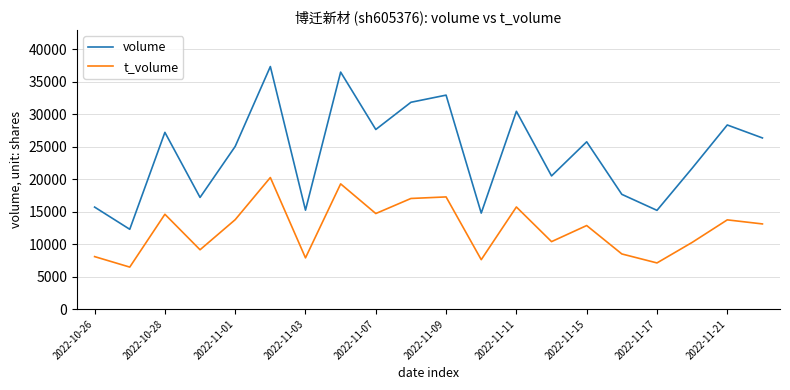

Count the number of data series in this chart.

2